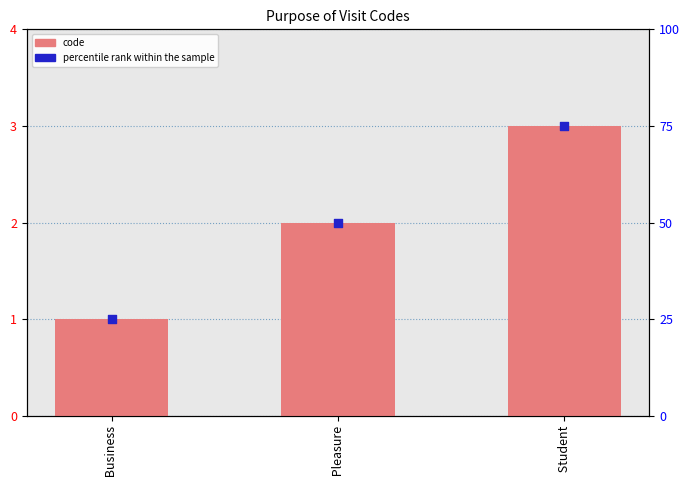

Which series contains the lowest Y value?

code